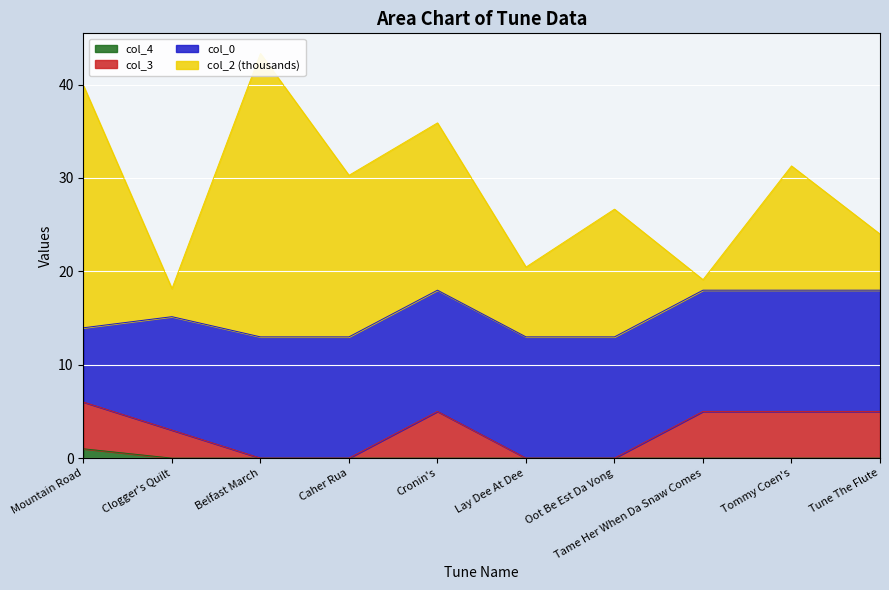

True or false: col_4 has a value of 0 at Clogger's Quilt.

True